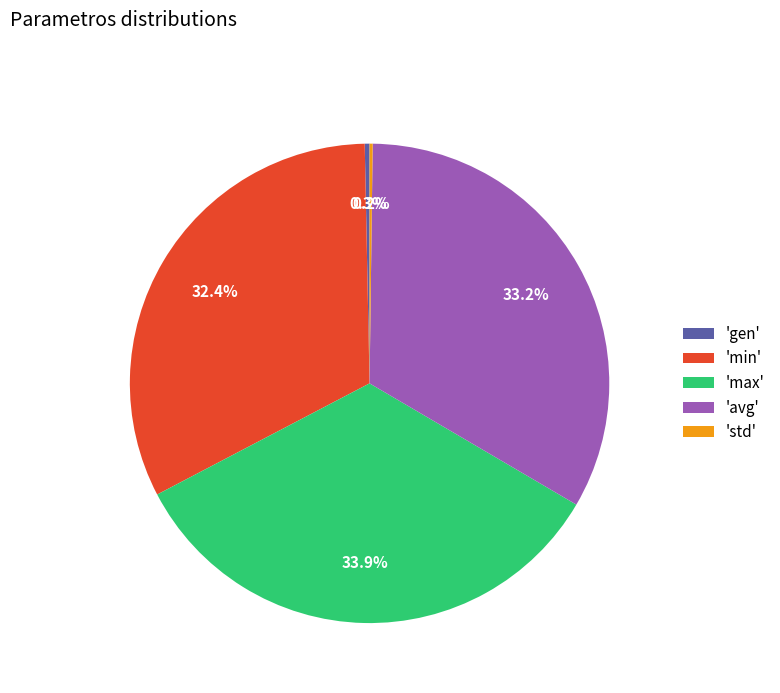

Combined, what portion of the pie is 'min' and 'gen'?

32.7%